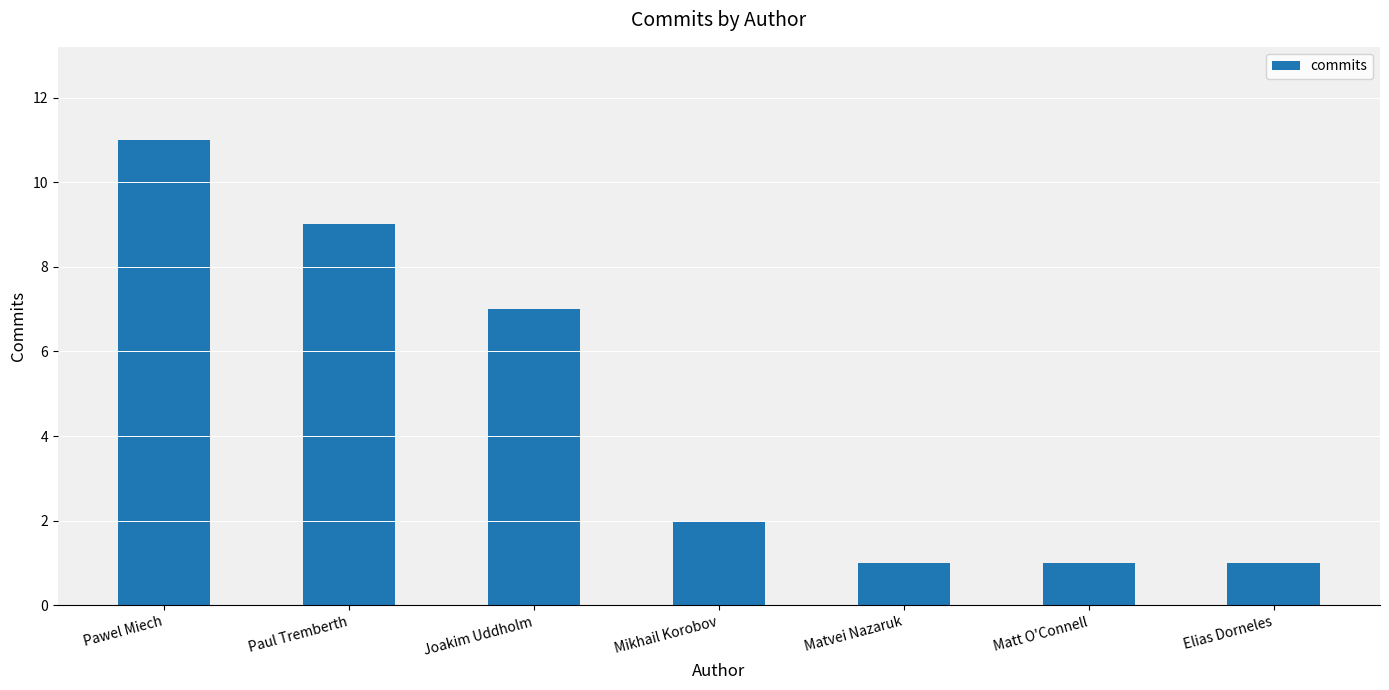

What is the label of the 7th bar from the left?

Elias Dorneles